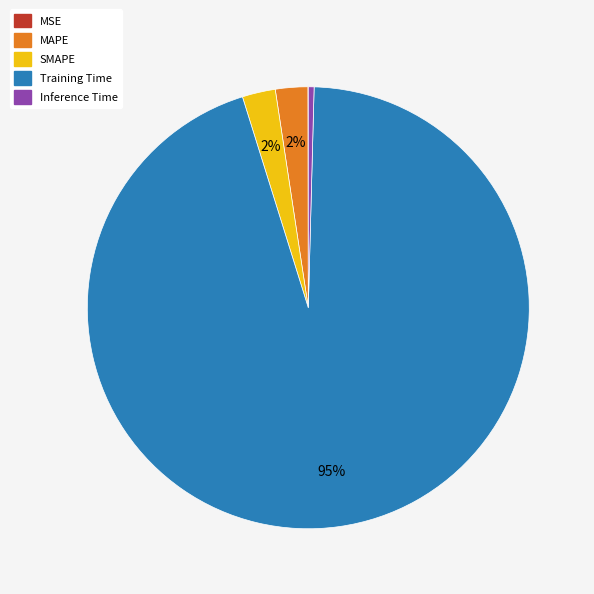

To the nearest percent, what is the average slice percentage?

20%